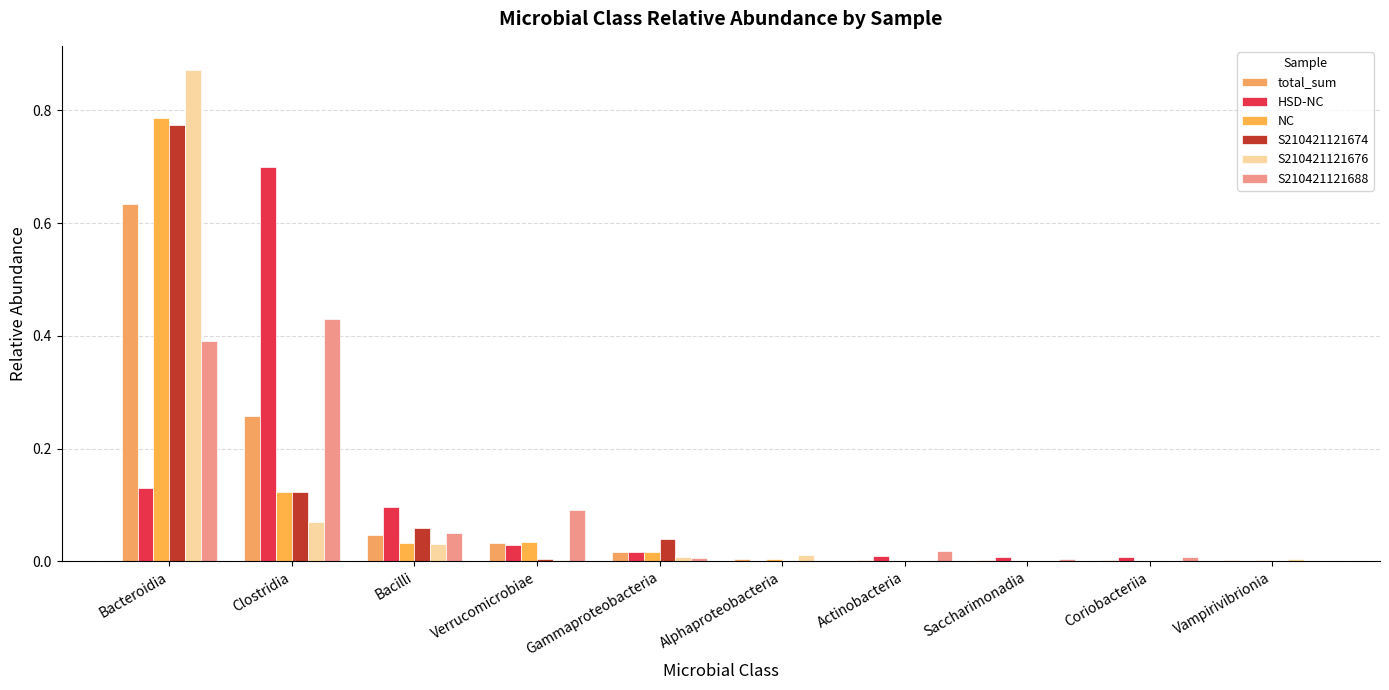

What is the total value across all series at Clostridia?

1.7